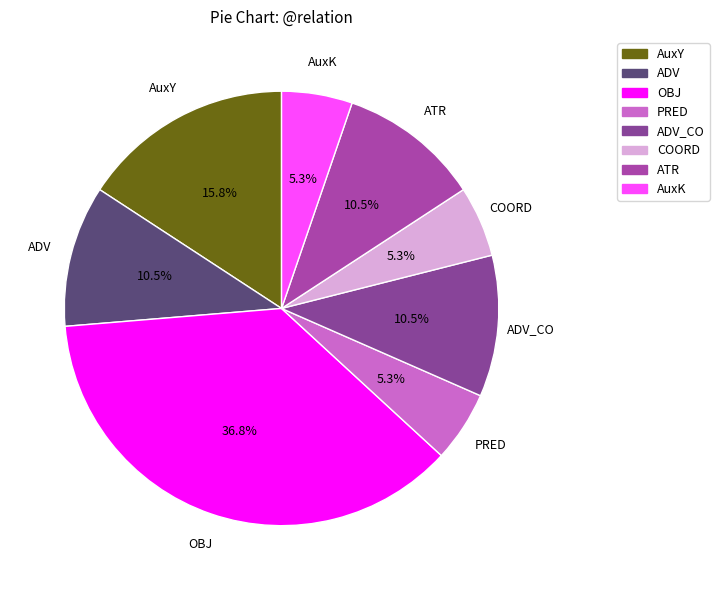

Between COORD and ATR, which is larger?

ATR